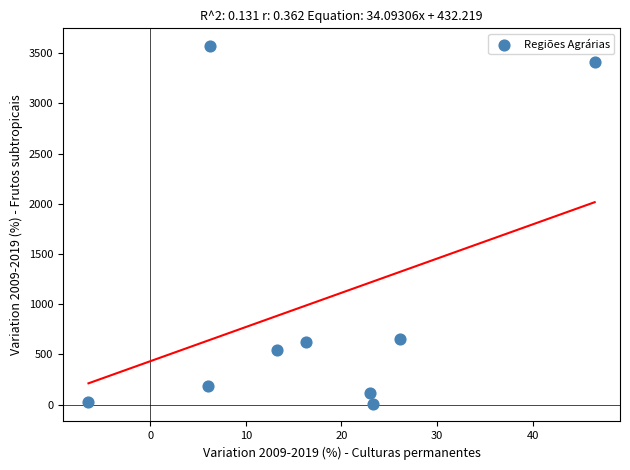

What is the average Y value?

1016.6